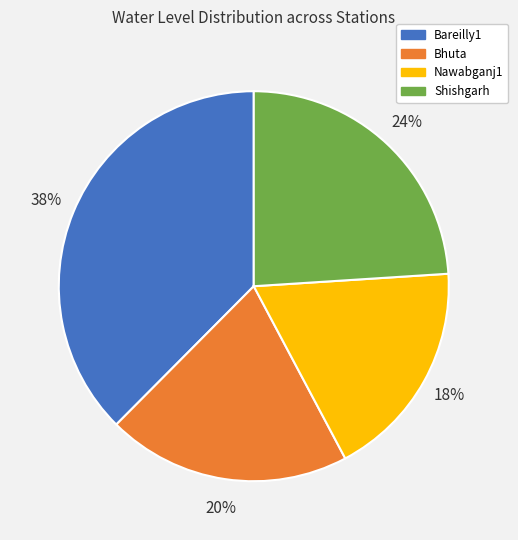

The Bhuta slice represents 20% of the pie. True or false?

True